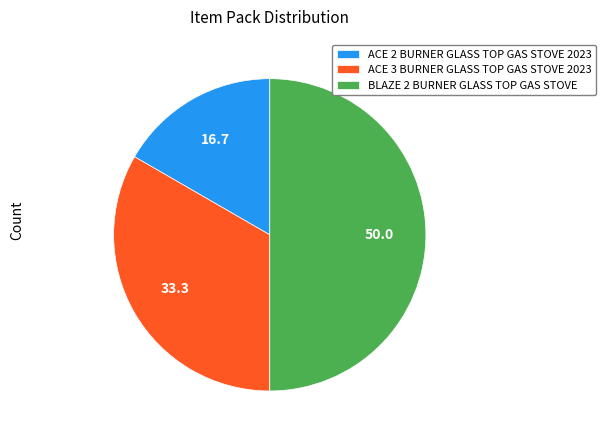

How many slices are in this pie chart?

3